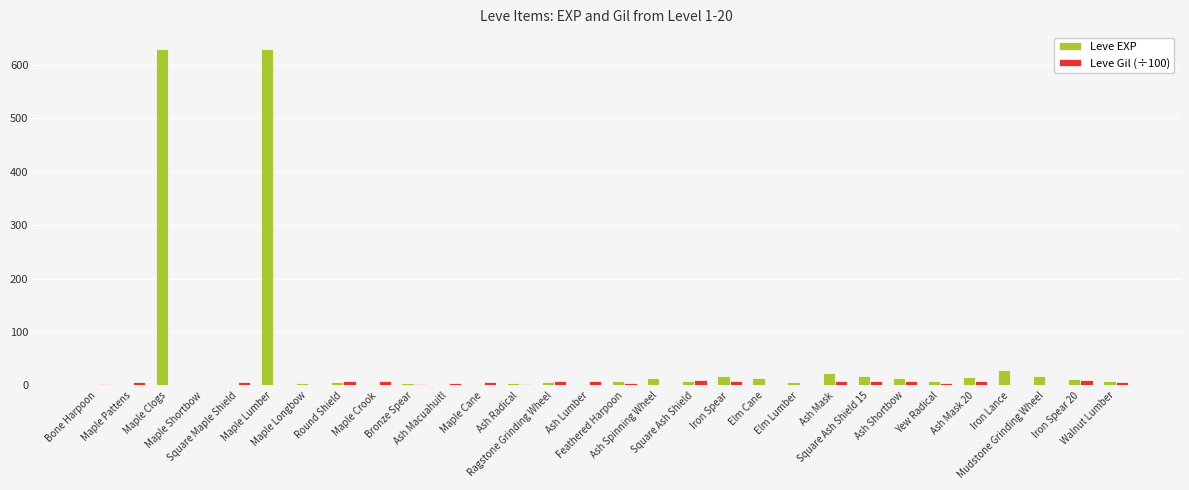

What is the sum of all Leve EXP values?

1515.0